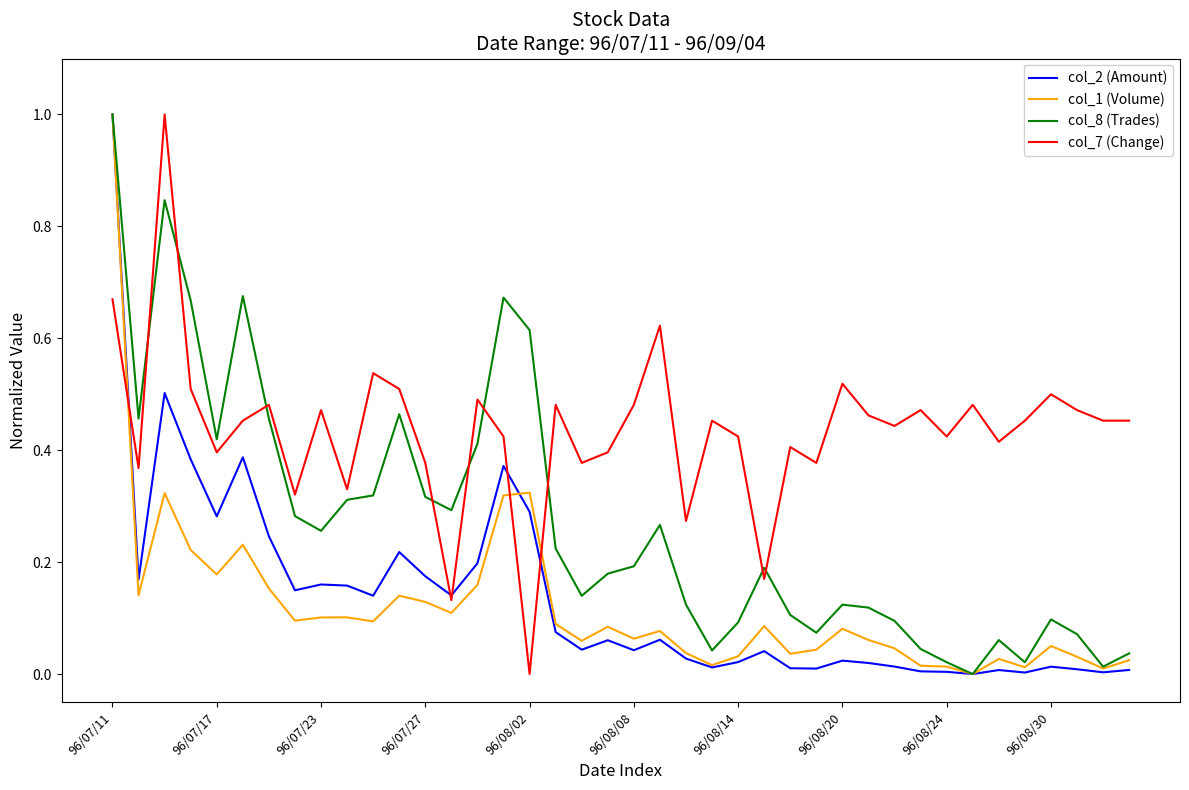

What is the maximum value for col_8 (Trades)?

1.0